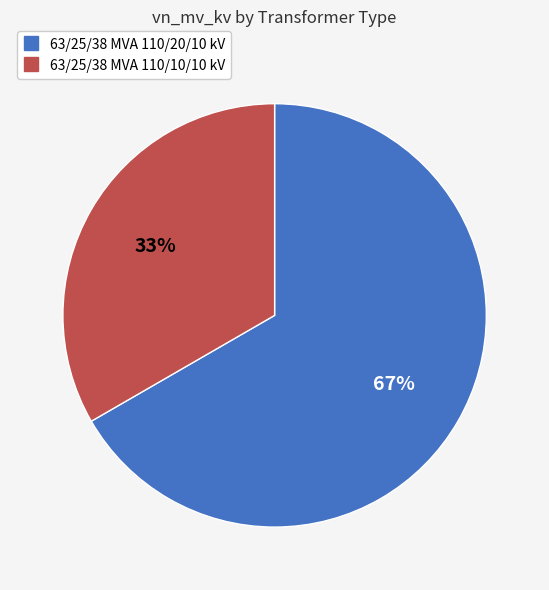

Combined, do 63/25/38 MVA 110/10/10 kV and 63/25/38 MVA 110/20/10 kV account for over 50%?

Yes